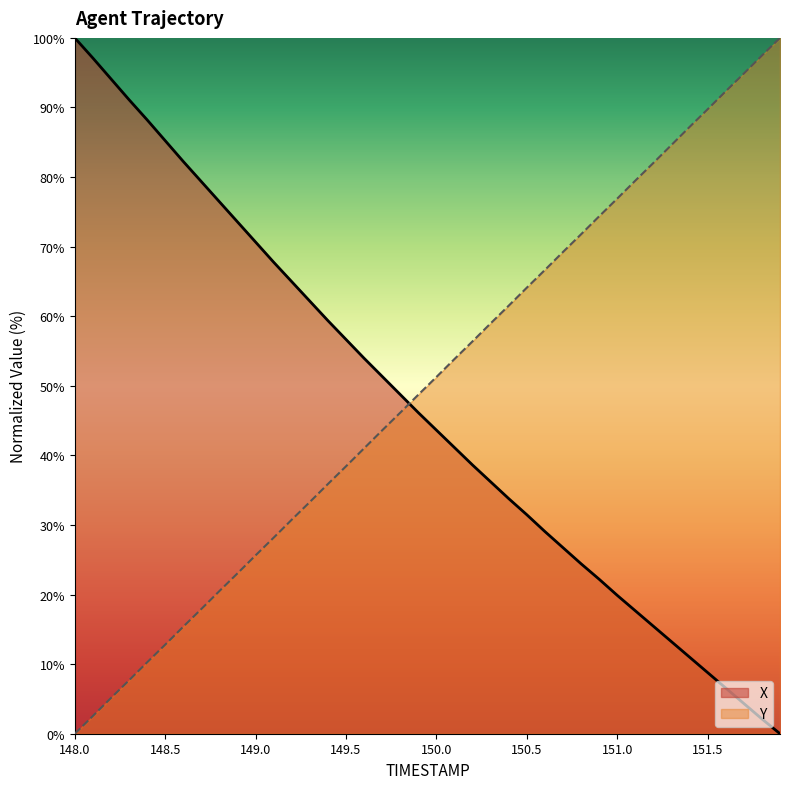

True or false: Y has more than 1 points higher than both neighbors.

False